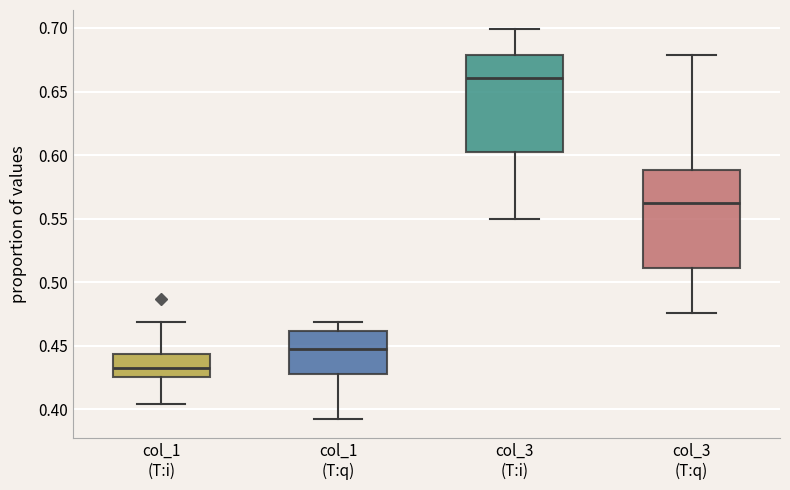

Reading left to right, read every box against the y-axis: the position of its median line, the range the box covers, and the ends of its whiskers. The values are not printed on the chart, so give them approximately, as read against the axis.

col_1 (T:i): median 0.435, box 0.425 to 0.445, whiskers 0.405 to 0.470
col_1 (T:q): median 0.450, box 0.425 to 0.460, whiskers 0.395 to 0.470
col_3 (T:i): median 0.660, box 0.605 to 0.680, whiskers 0.550 to 0.700
col_3 (T:q): median 0.560, box 0.510 to 0.590, whiskers 0.475 to 0.680